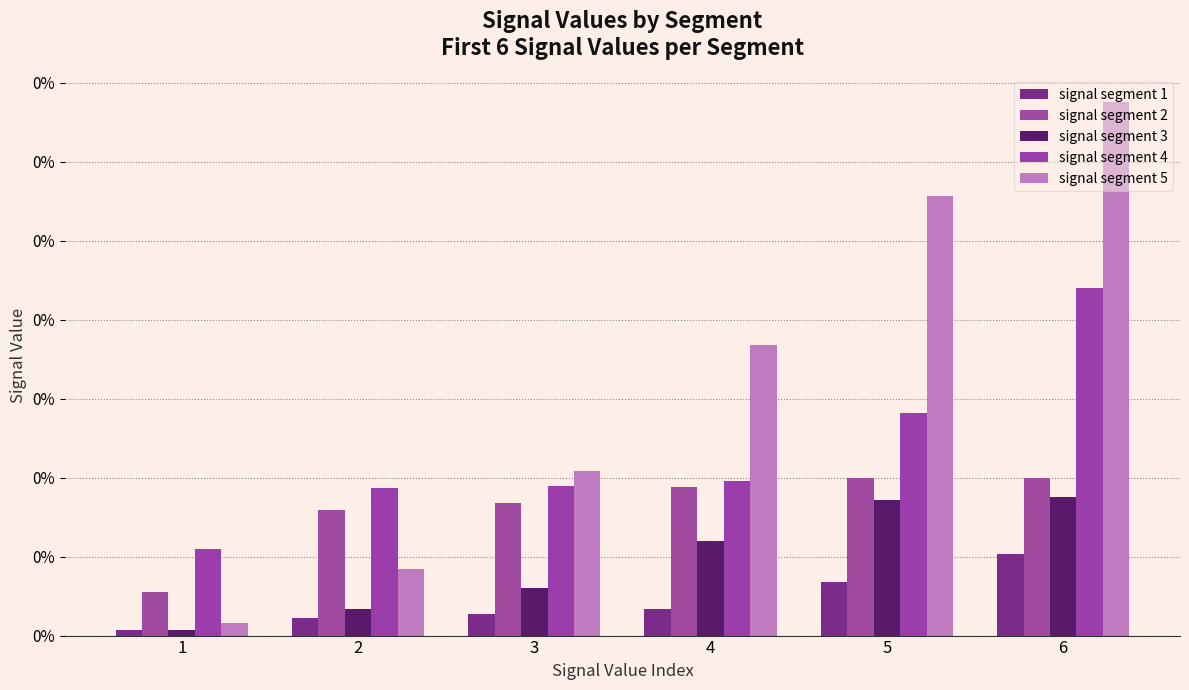

Which series has the largest range (max minus min)?

signal segment 5